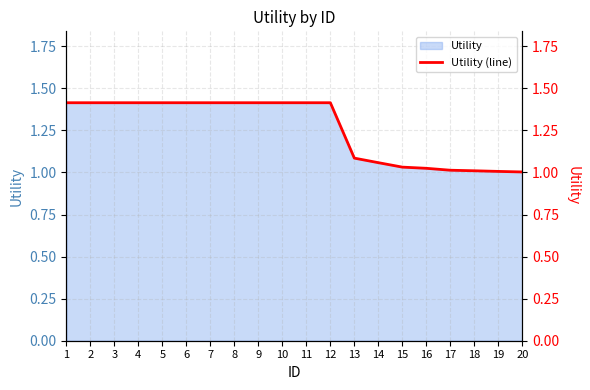

True or false: there are more than 2 points higher than both neighbors.

False